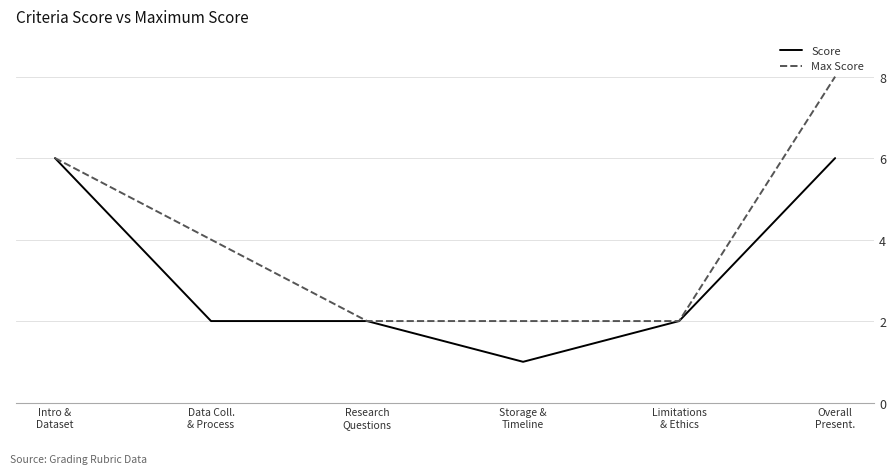

What is the highest value of the Max Score series?

8